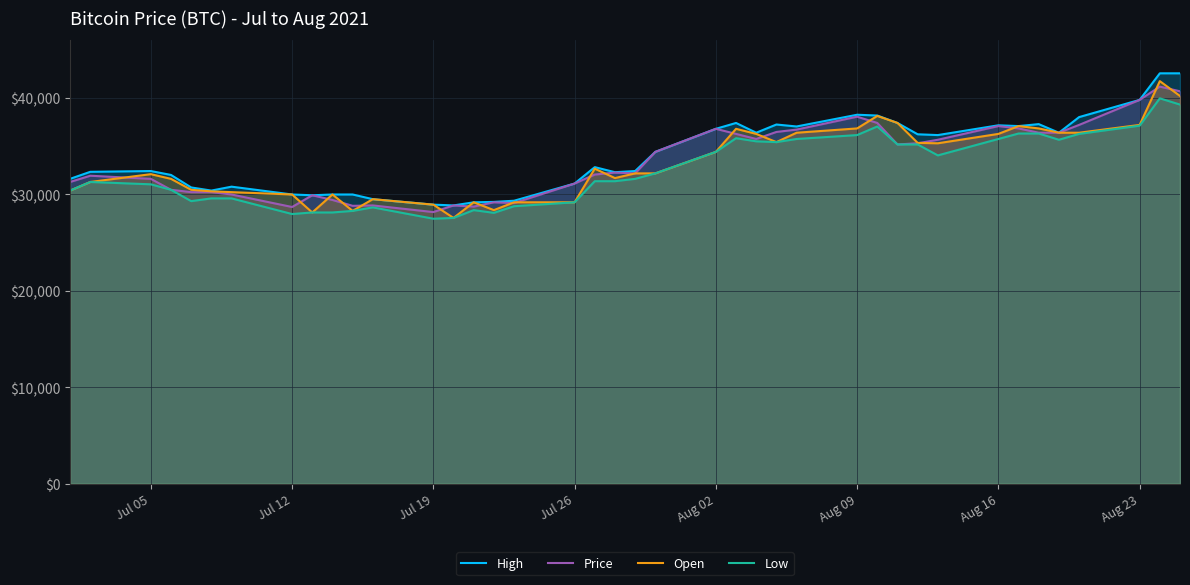

How many interior local valleys does the Low series have?

7